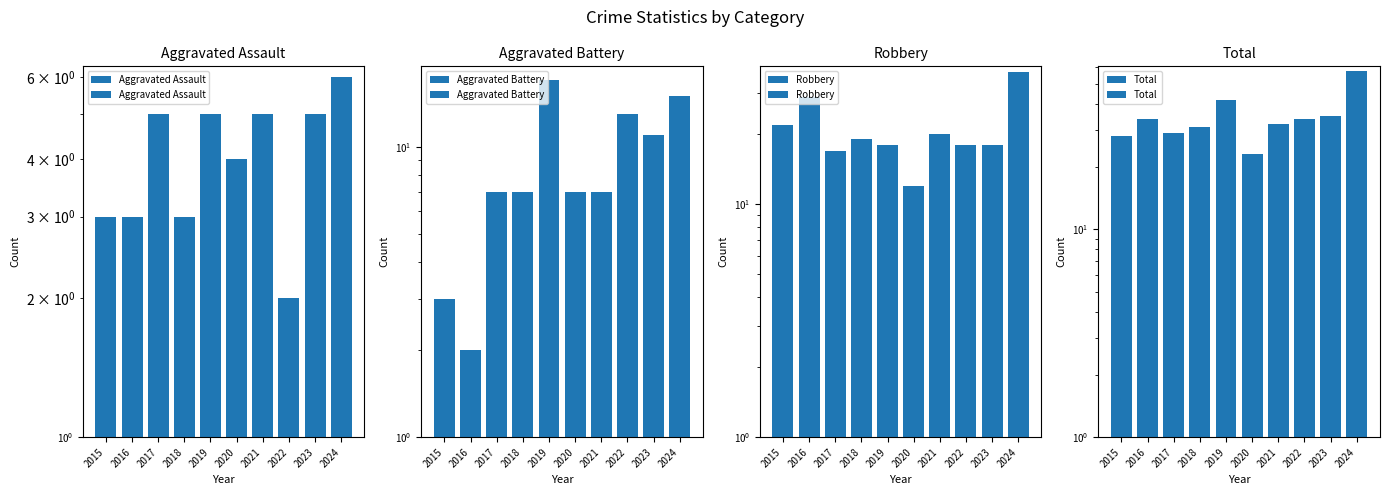

What is the value of the Total bar at the 1st from the left?

28